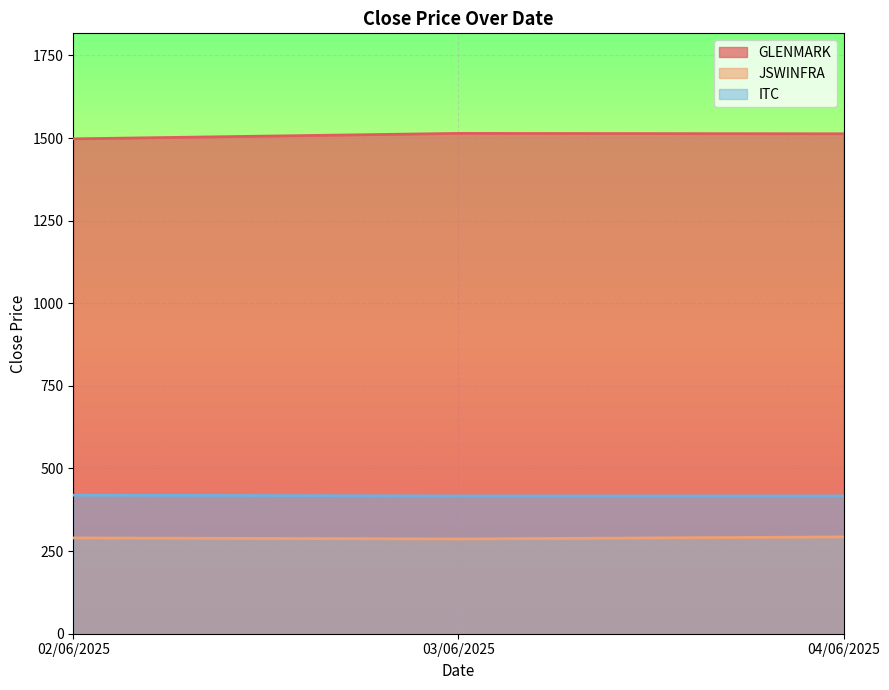

List the series in order of their peak value, highest first.

GLENMARK, ITC, JSWINFRA